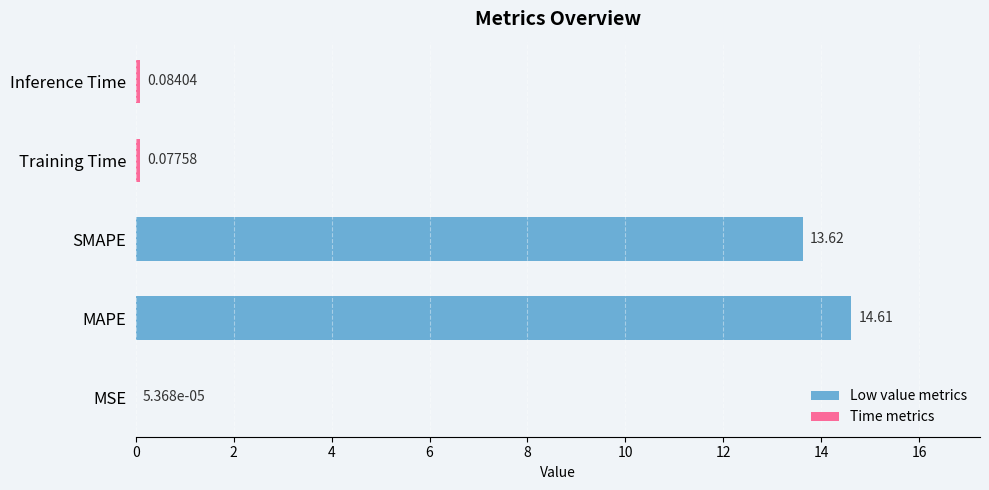

What is the sum of all values?

28.4